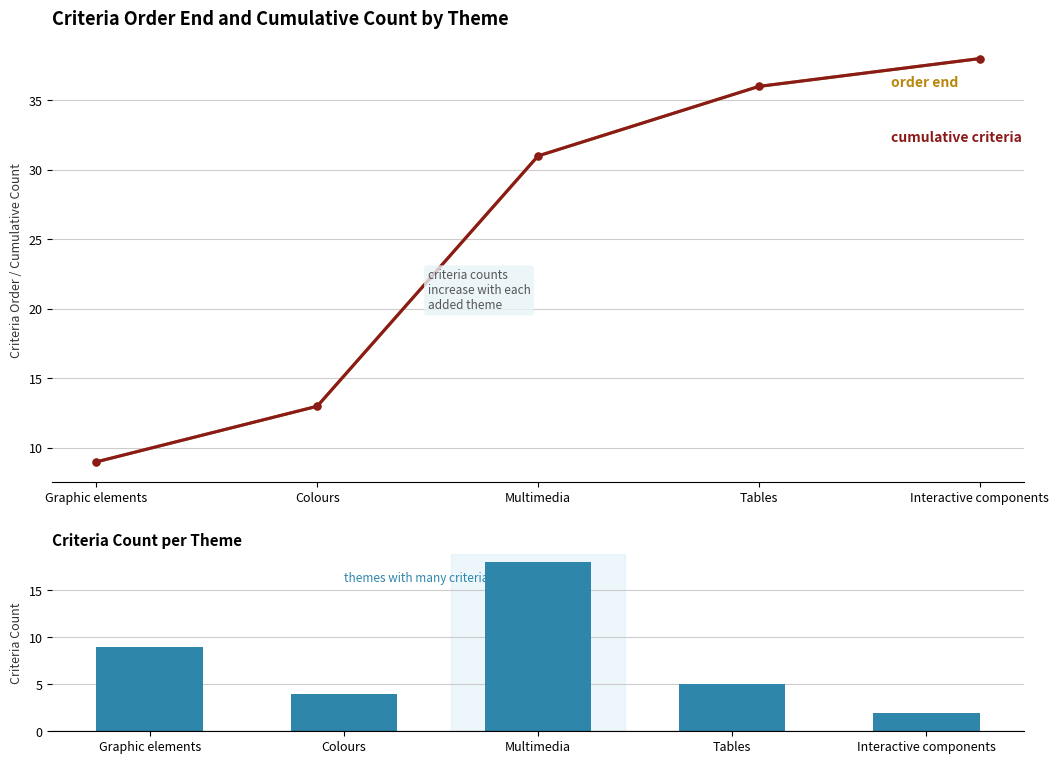

At which category is the sum across all series the highest?

Multimedia